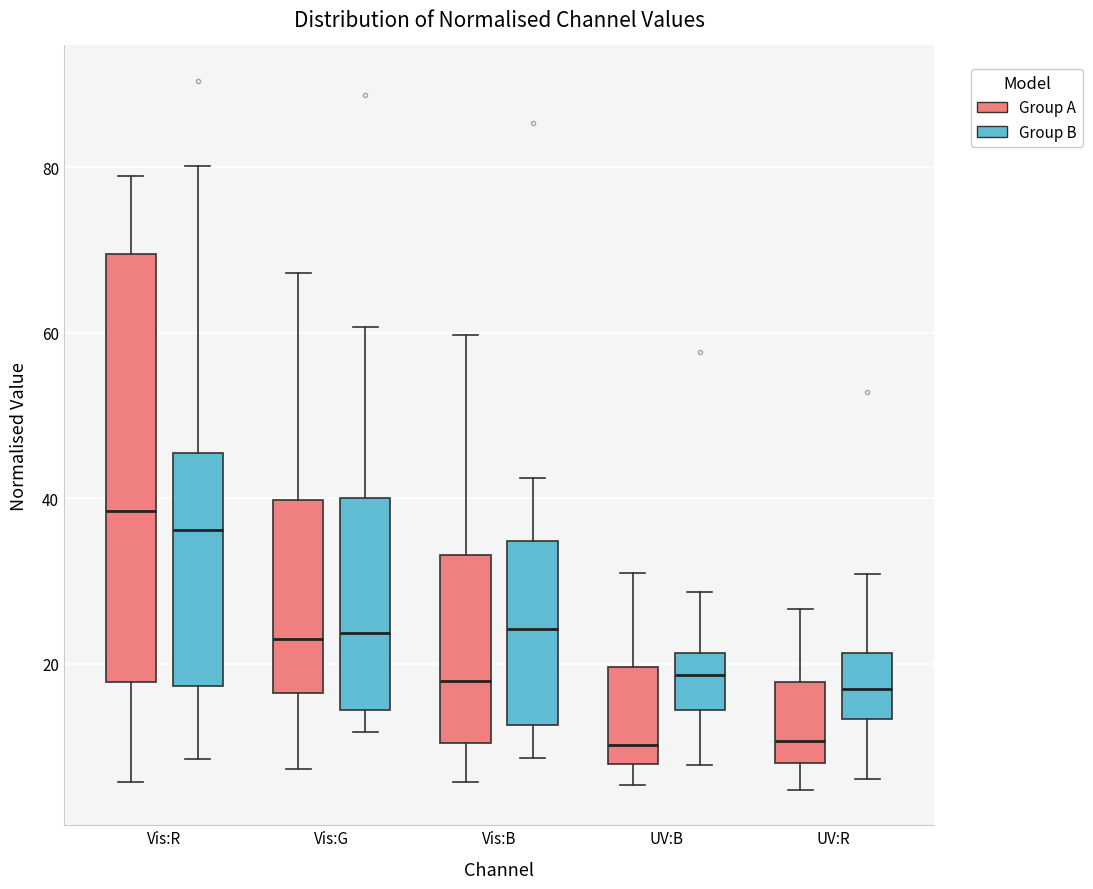

Which box's median line is the highest?

Vis:R (Group A)